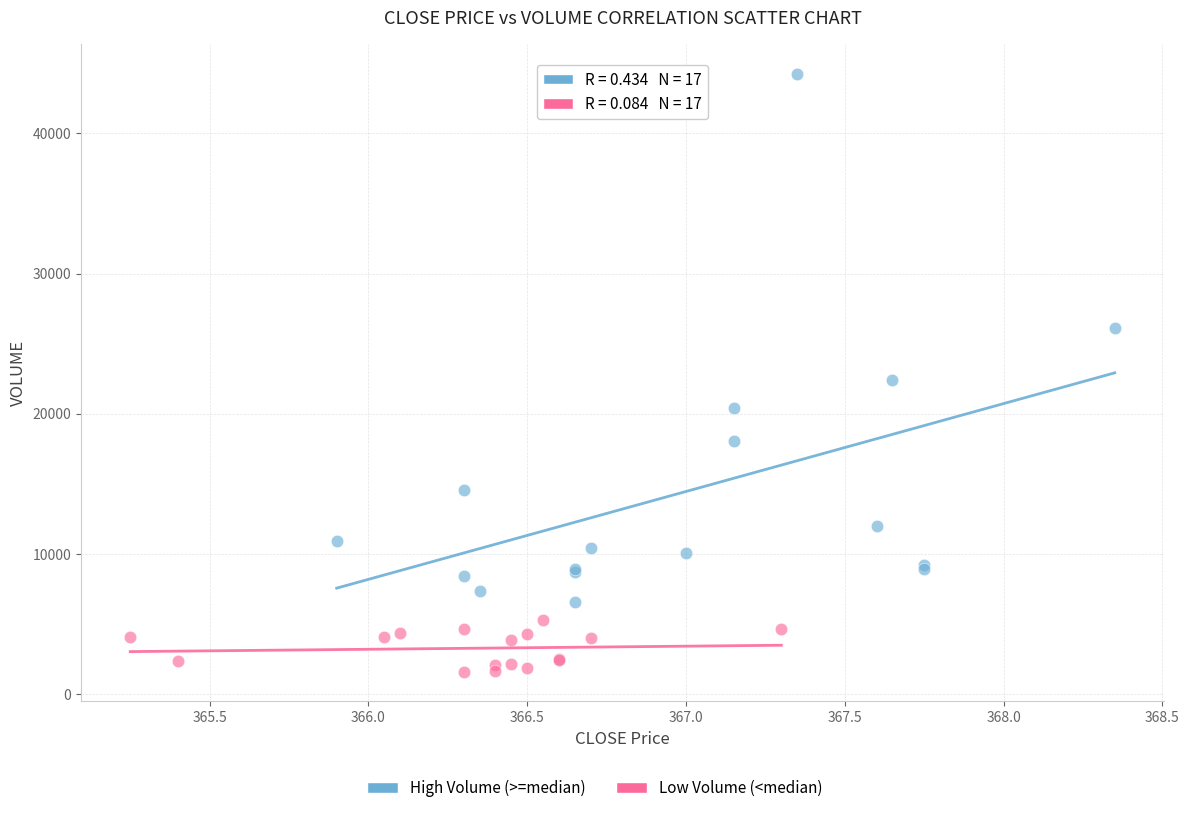

Which series contains the lowest Y value?

Low Volume (<median)